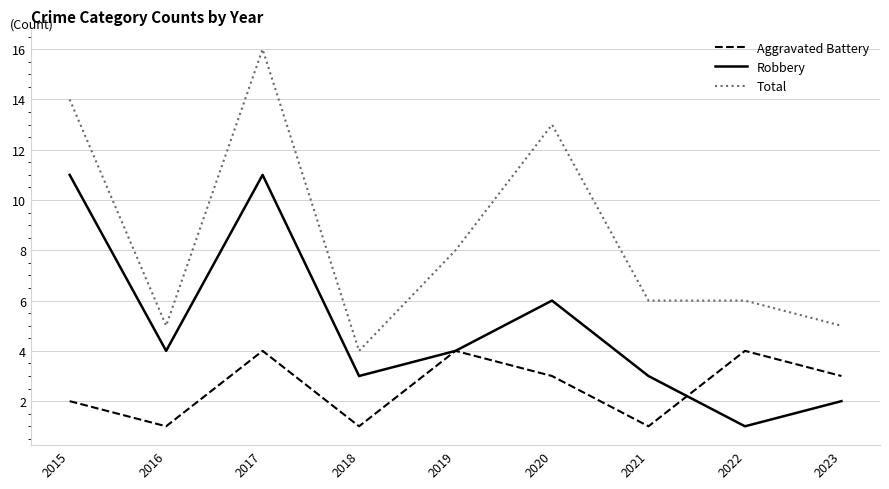

The value of Total at 2020 is 13. True or false?

True